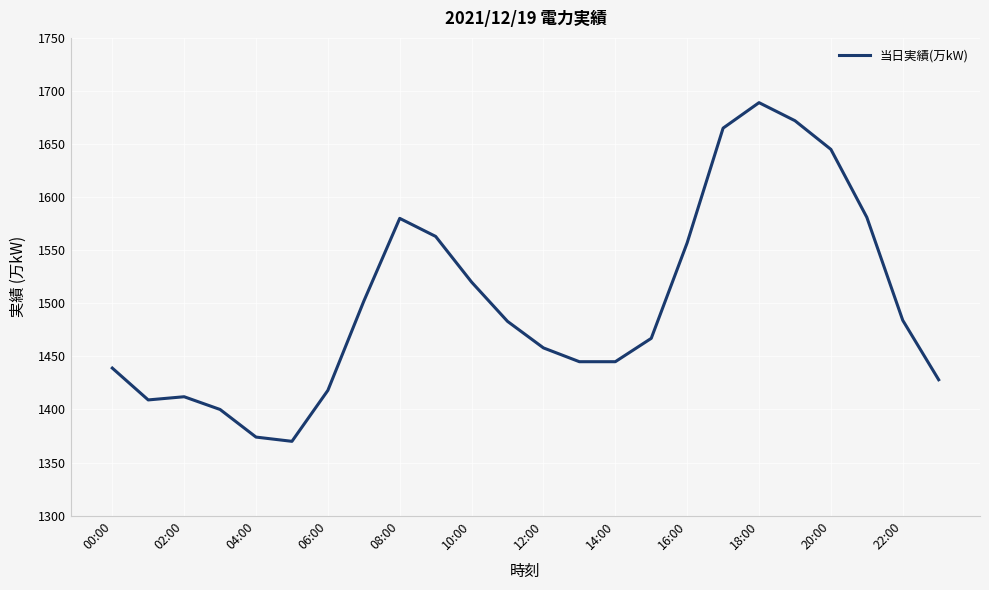

What is the minimum value shown in the chart?

1370